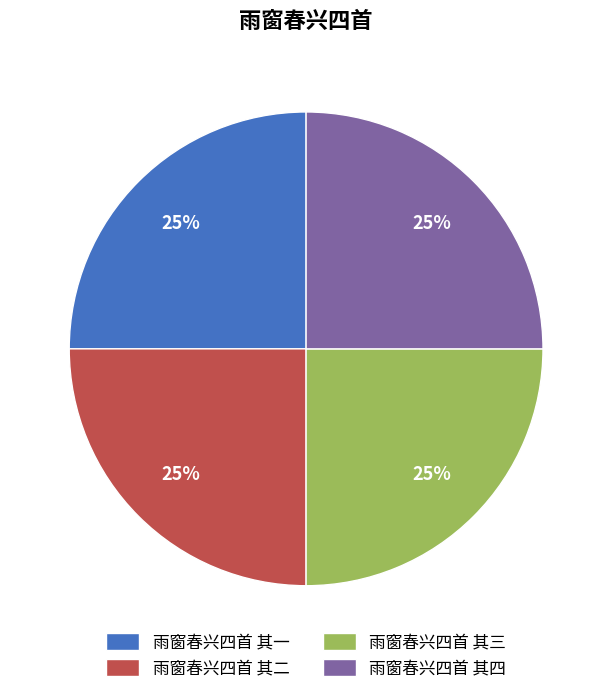

Count the number of slices in the pie.

4